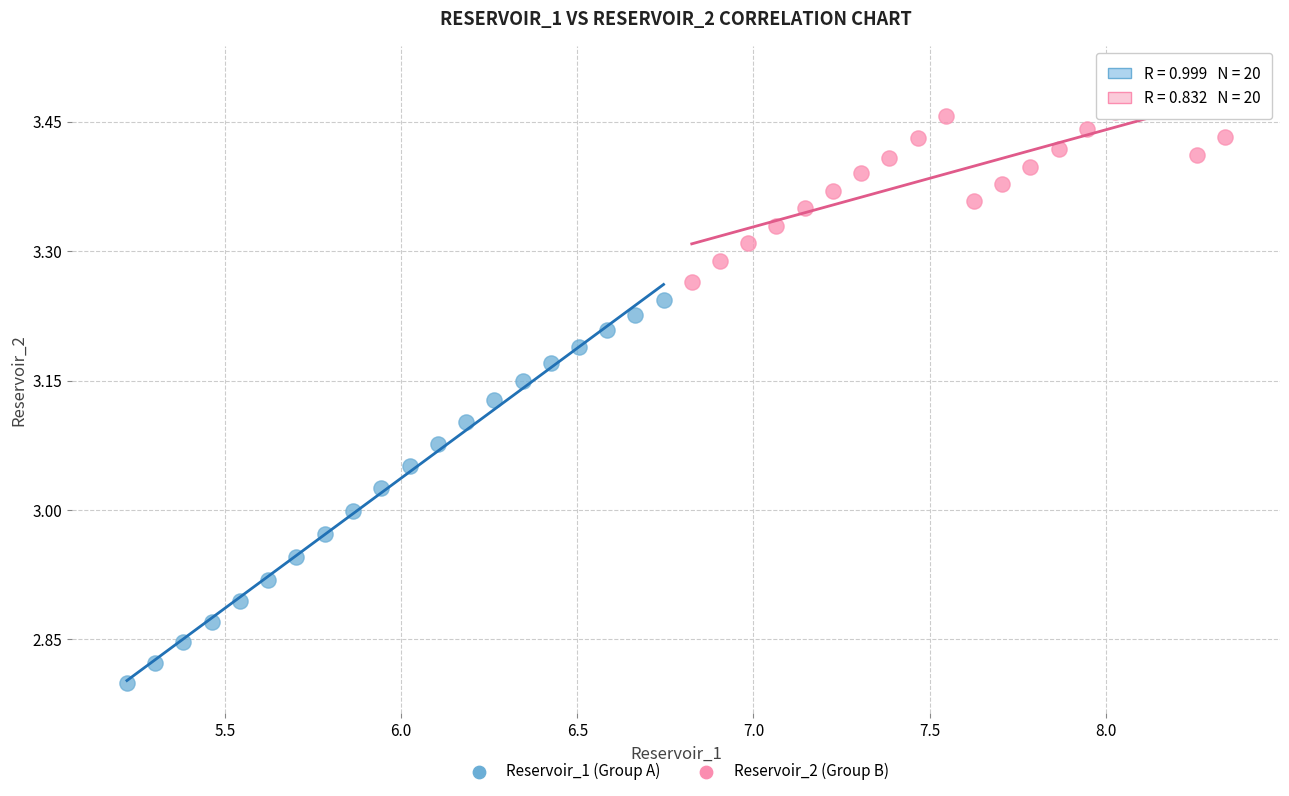

What are all the series names shown in the legend?

Reservoir_1 (Group A), Reservoir_2 (Group B)